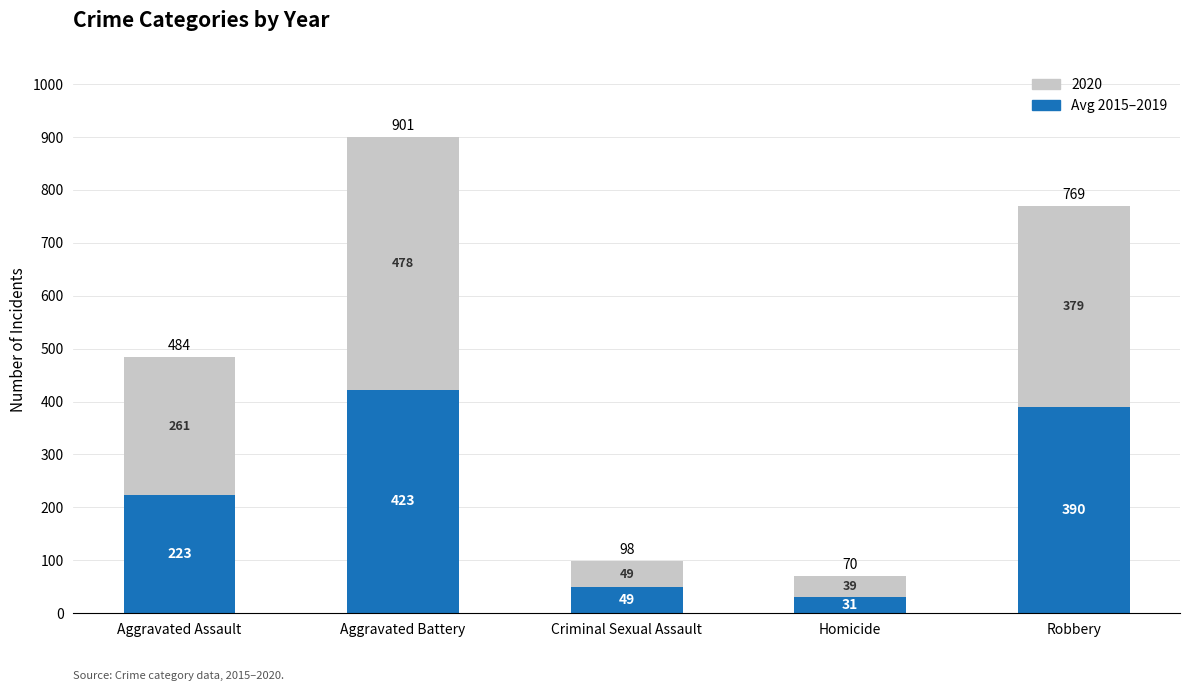

True or false: Avg 2015–2019 has a value of 422.6 at Aggravated Battery.

True